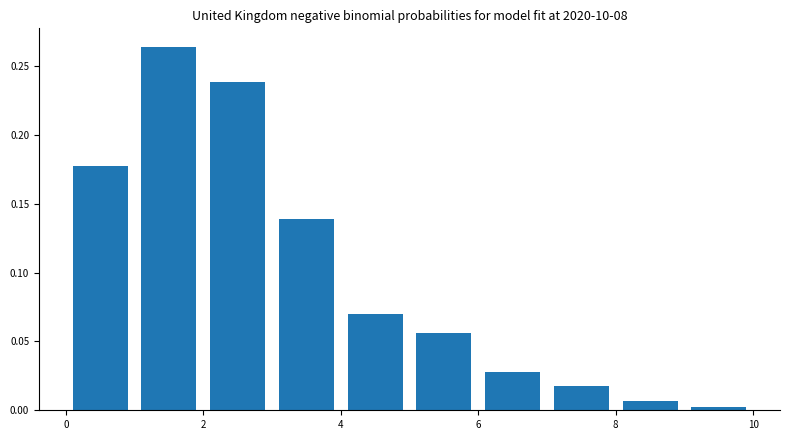

Reading left to right, transcribe this chart: for each bar, give the range it covers on the x-axis and its height. The values are not printed on the chart, so give them approximately, as read against the axis.

0 to 1: 0.175
1 to 2: 0.265
2 to 3: 0.240
3 to 4: 0.140
4 to 5: 0.070
5 to 6: 0.055
6 to 7: 0.030
7 to 8: 0.020
8 to 9: 0.005
9 to 10: under 0.005